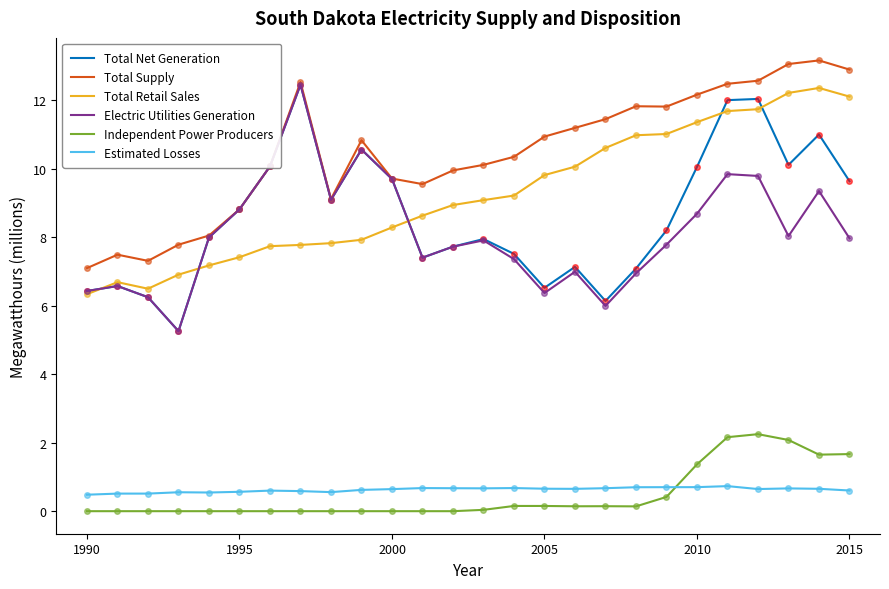

What is the maximum value for Total Retail Sales?

12.4